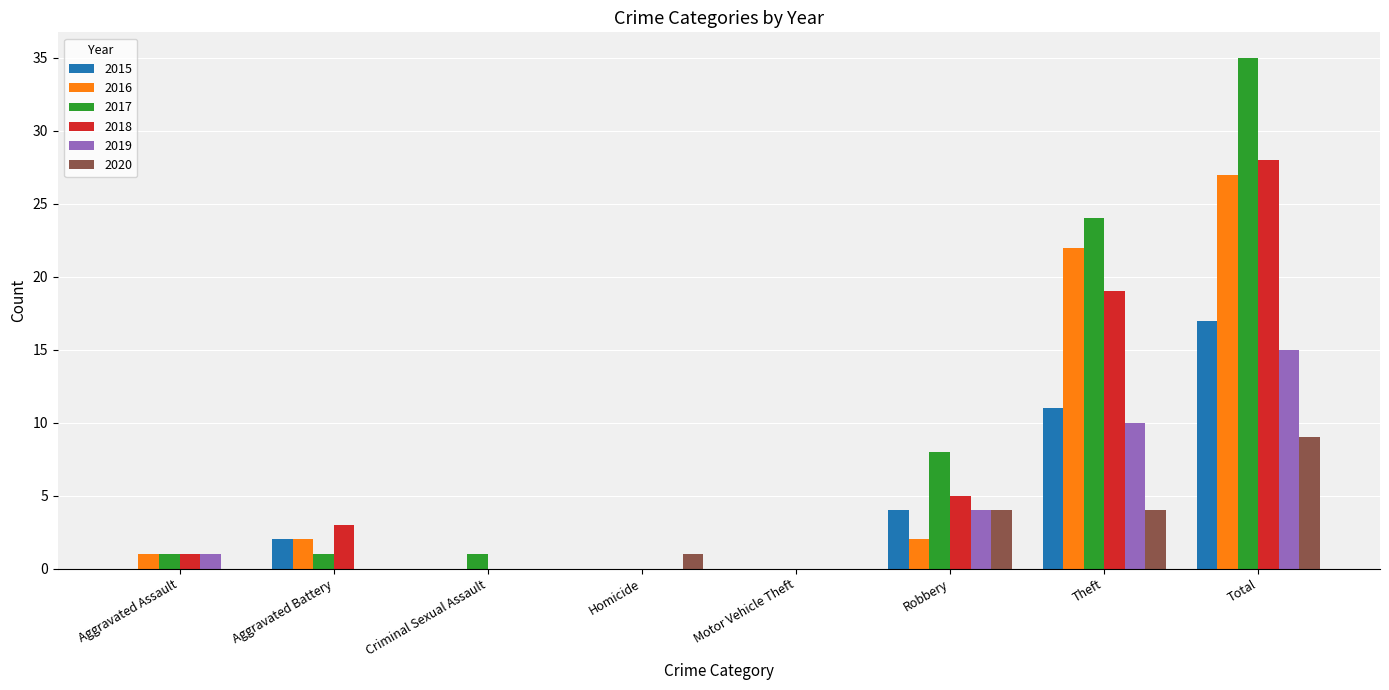

What is the highest value of the 2015 series?

17